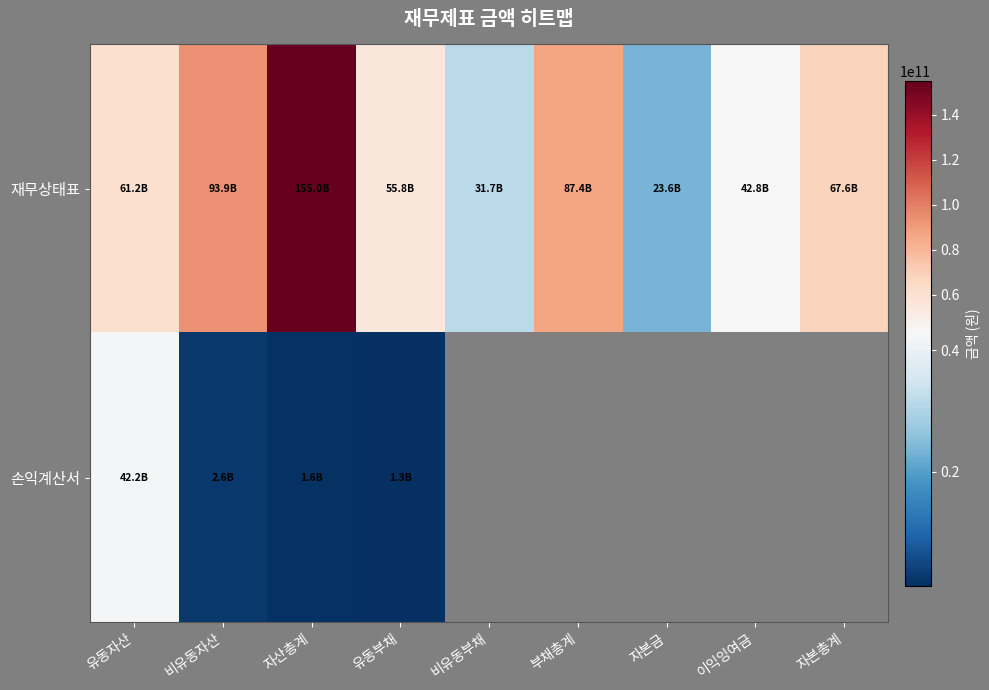

Is the value of 재무상태표 at 유동자산 greater than the value of 손익계산서 at 자산총계?

Yes